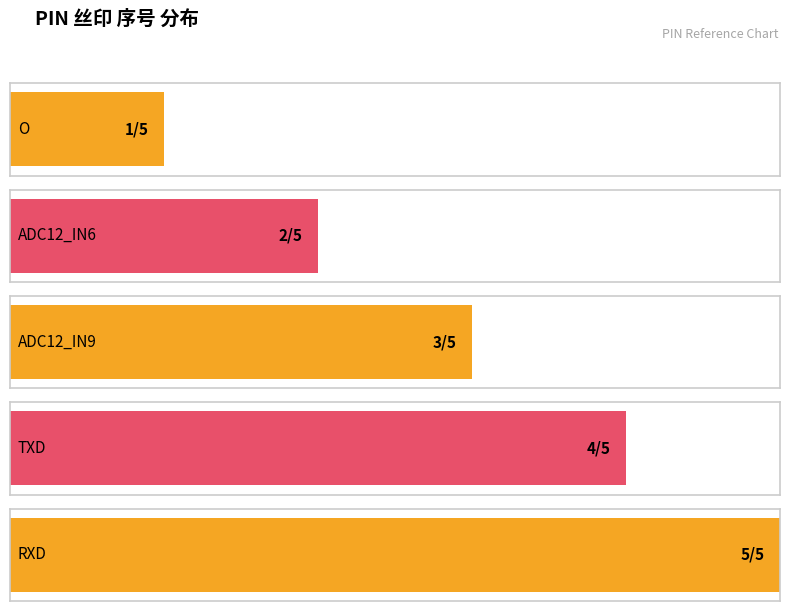

Reading left to right, what are all the values shown in this chart?

1	2	3	4	5